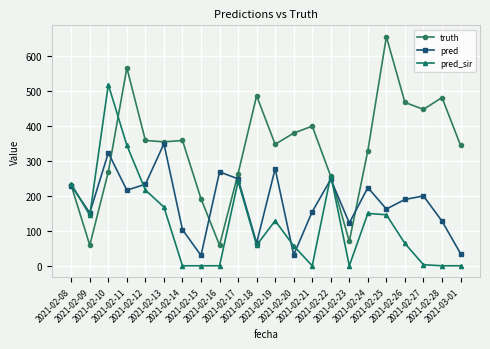

What are all the series names shown in the legend?

truth, pred, pred_sir